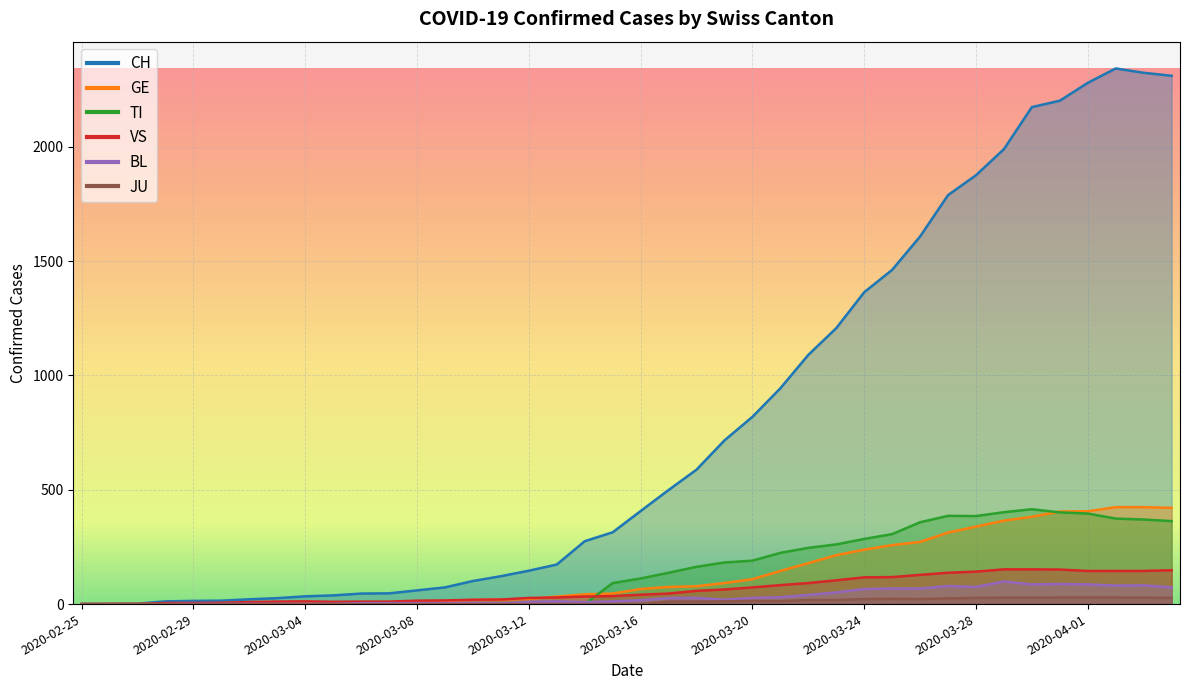

What is the sum of the GE values at 2020-03-02 and 2020-03-05?

8